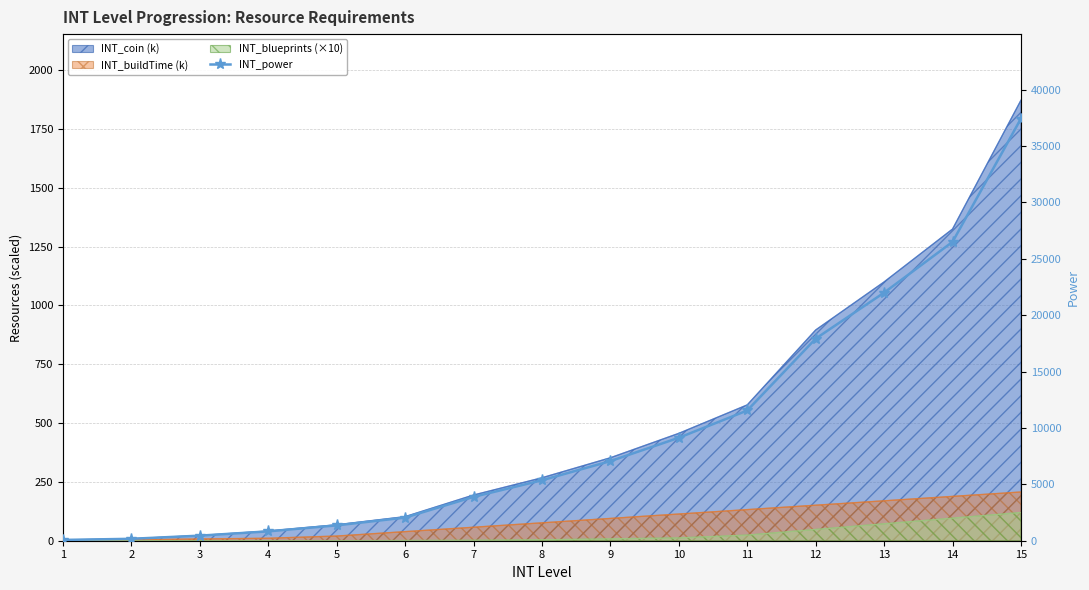

Which has a higher value, 7 or 9?

9